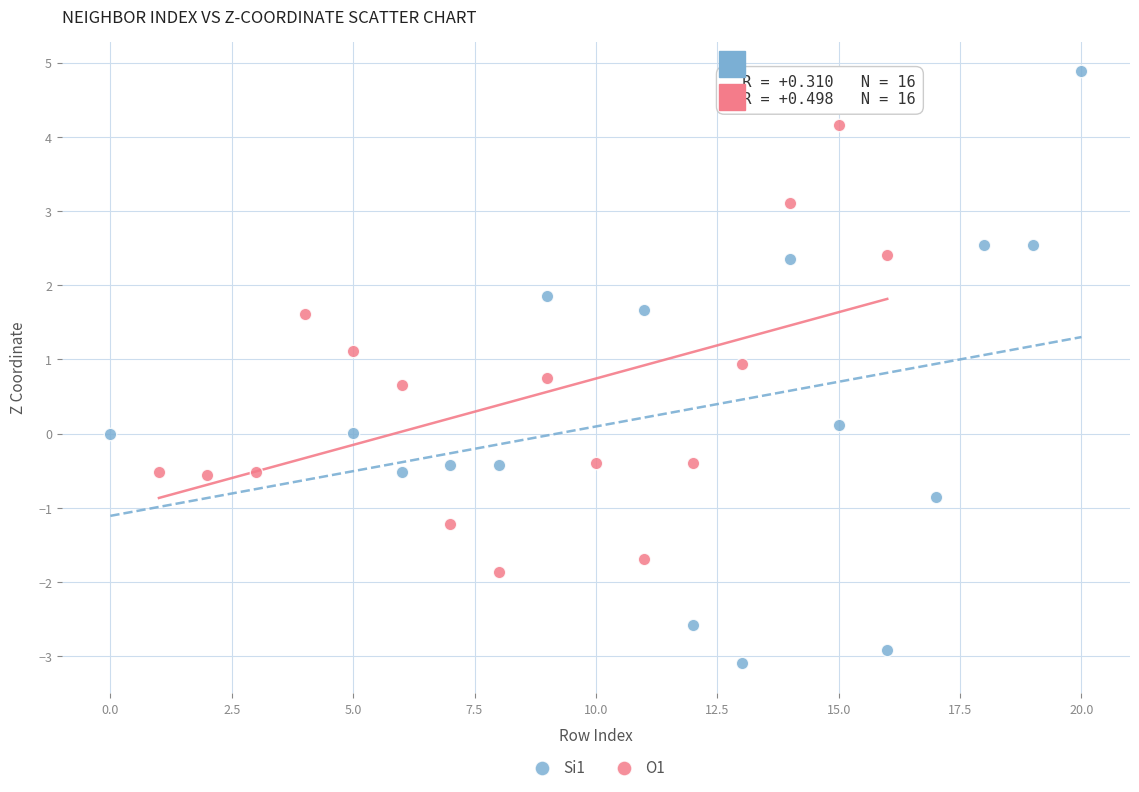

Which series reaches the maximum Y coordinate?

Si1